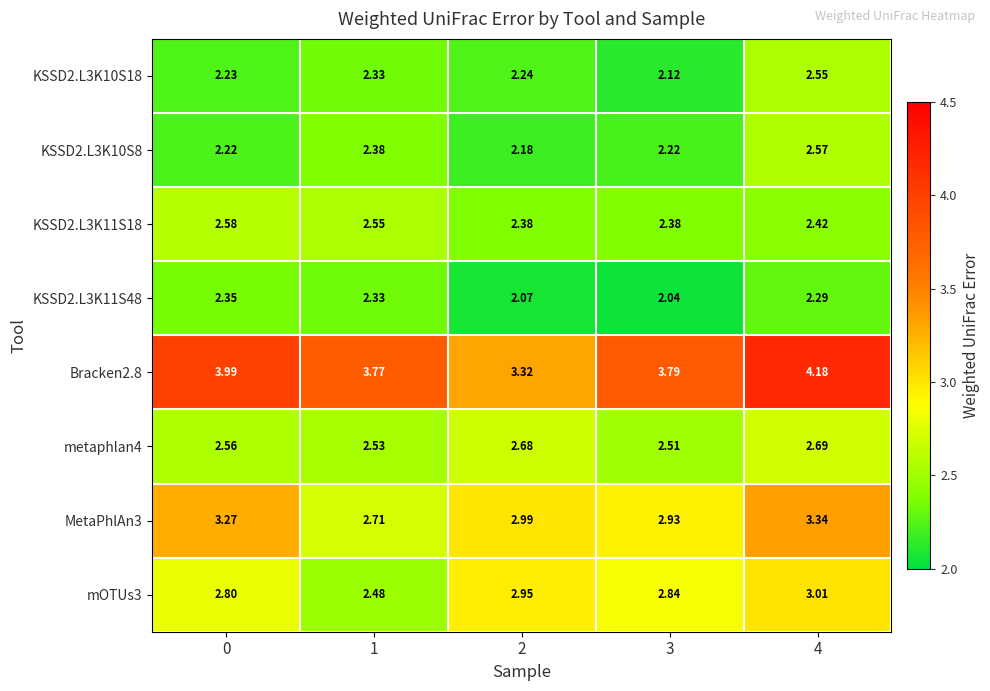

At how many categories does at least one series exceed 3?

5